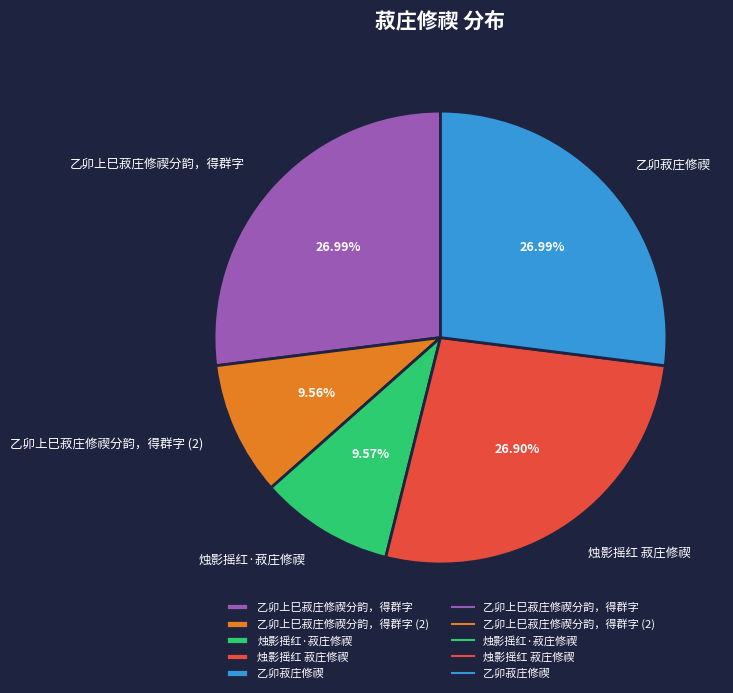

Is it true that 烛影摇红·菽庄修禊 is 15% of the pie?

False